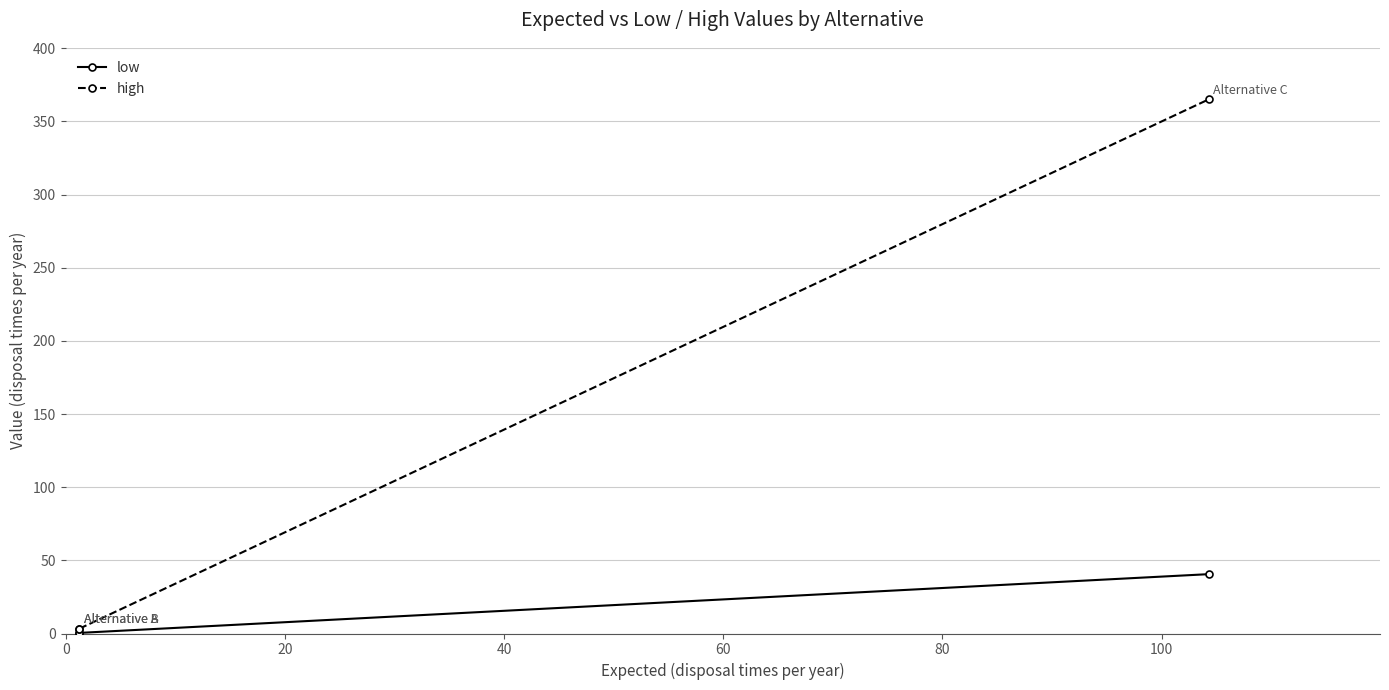

What are all the series names shown in the legend?

low, high